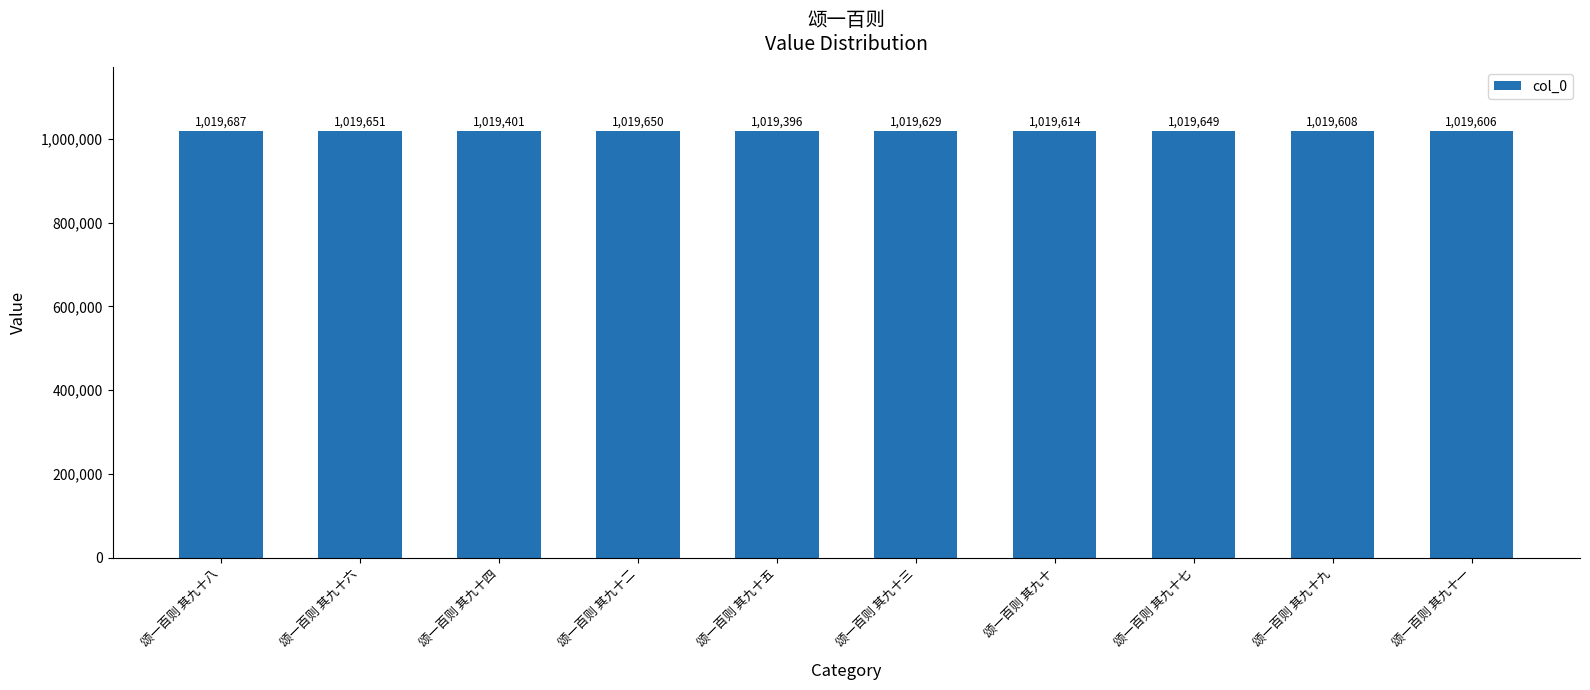

Does the chart contain stacked bars?

No